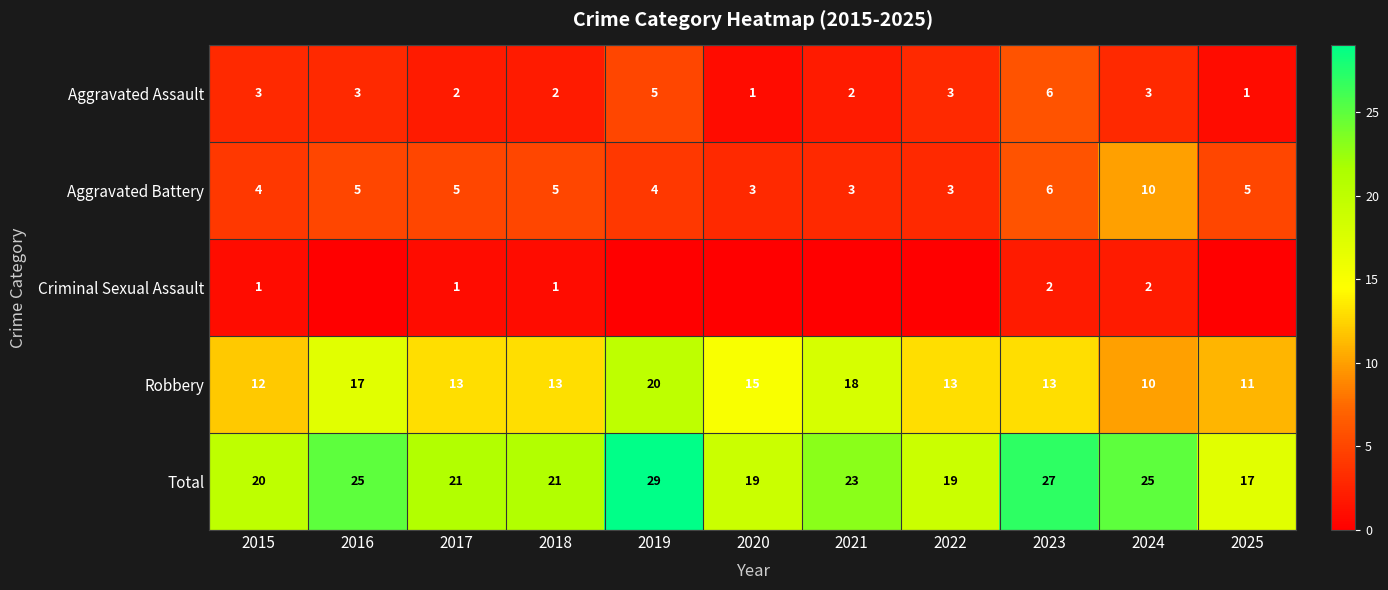

The Aggravated Assault series shows 2 at 2019. True or false?

False